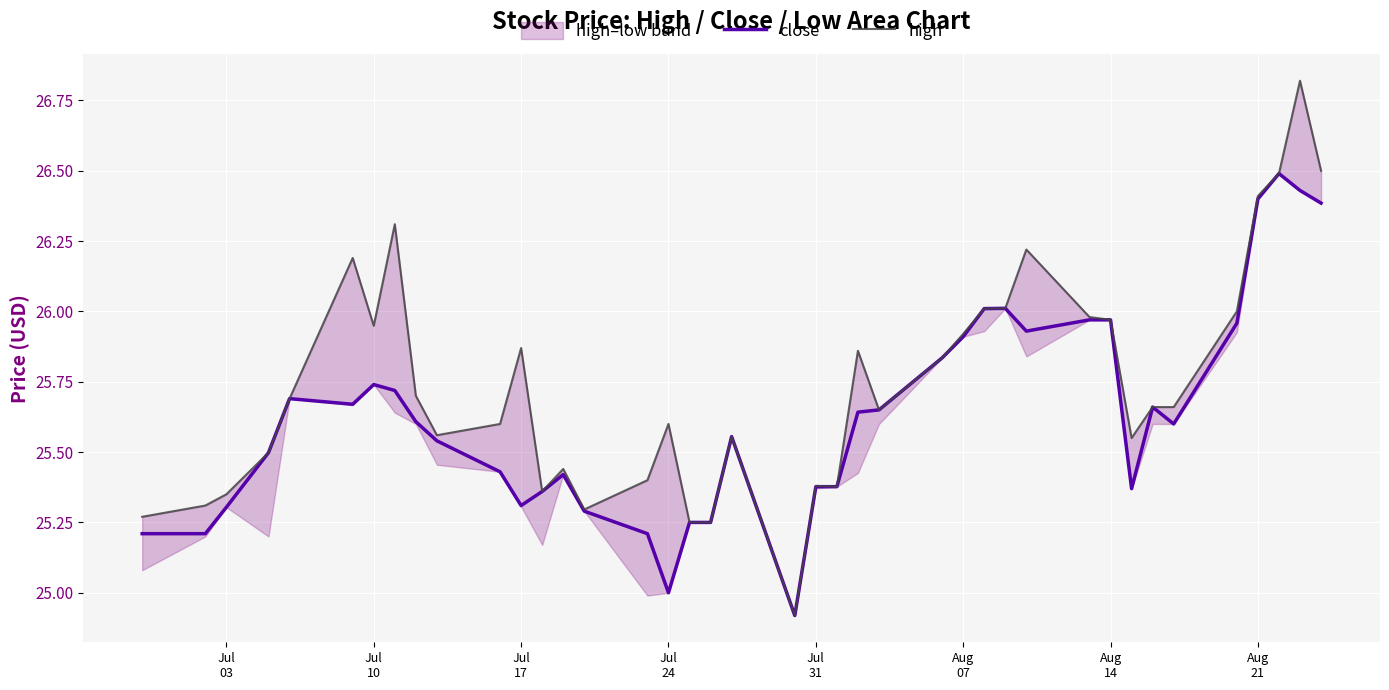

At which label is close closest to 25?

Jul
24